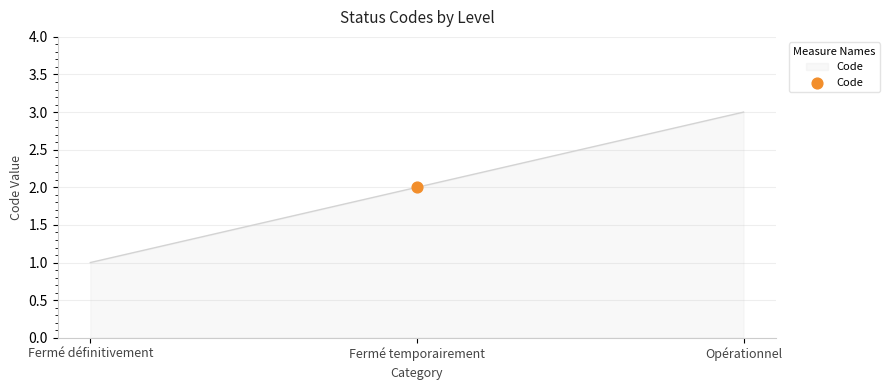

Which has a higher value, Fermé définitivement or Fermé temporairement?

Fermé temporairement